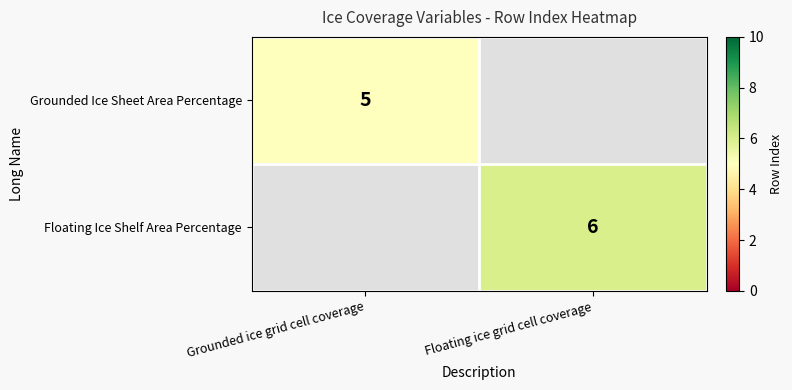

Is it true that Grounded Ice Sheet Area Percentage equals 5 at Grounded ice grid cell coverage?

True